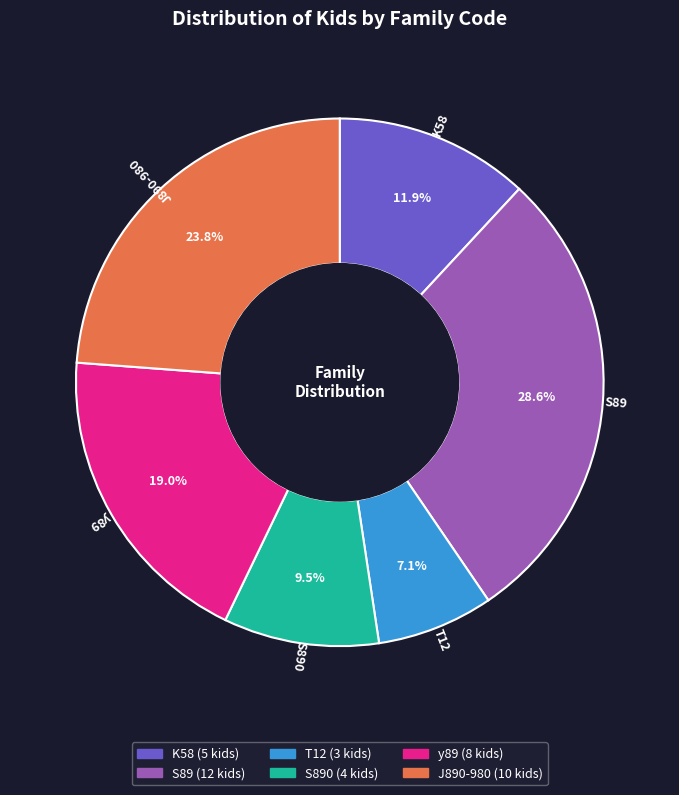

Does any single category account for the majority?

No